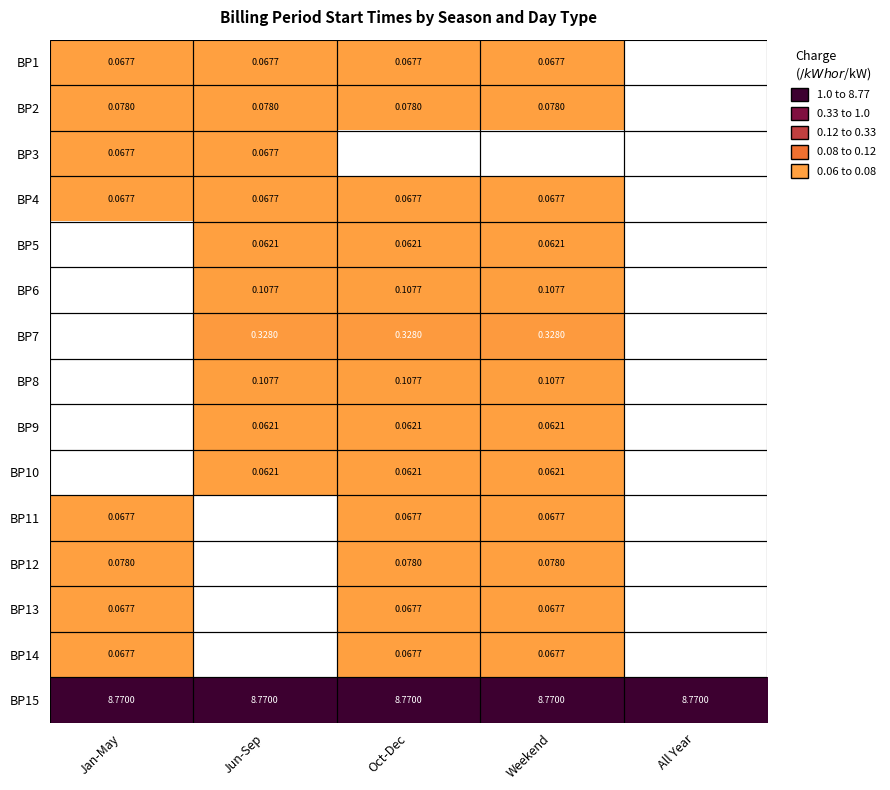

List the labels in order of BP13 value, smallest first.

Jun-Sep, All Year, Jan-May, Oct-Dec, Weekend